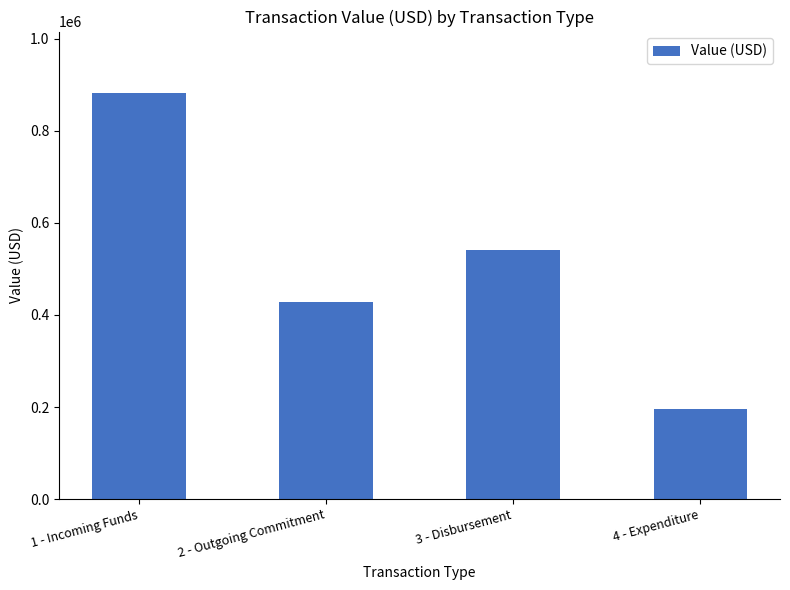

Does the chart contain stacked bars?

No